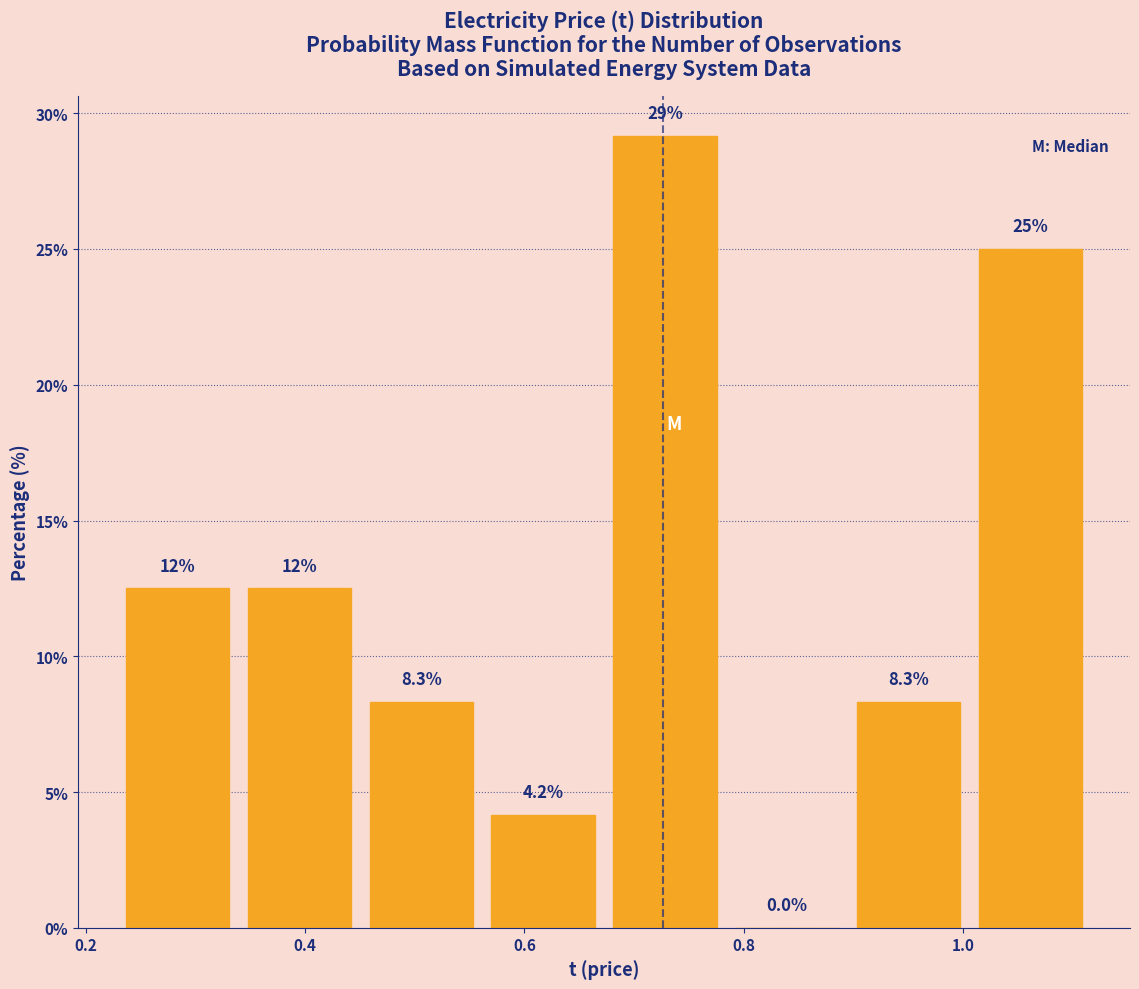

Over which range of the x-axis is the bar tallest?

0.68 to 0.78